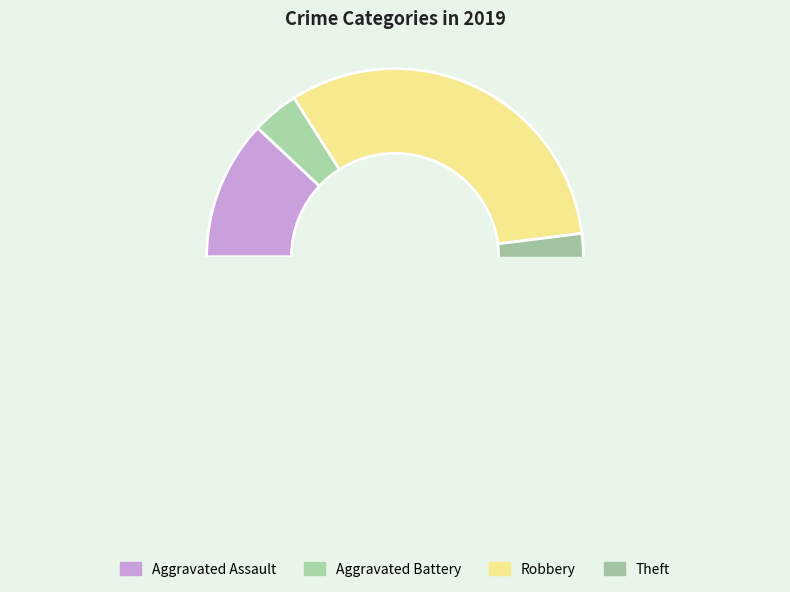

To the nearest percent, what is the average slice percentage?

25%